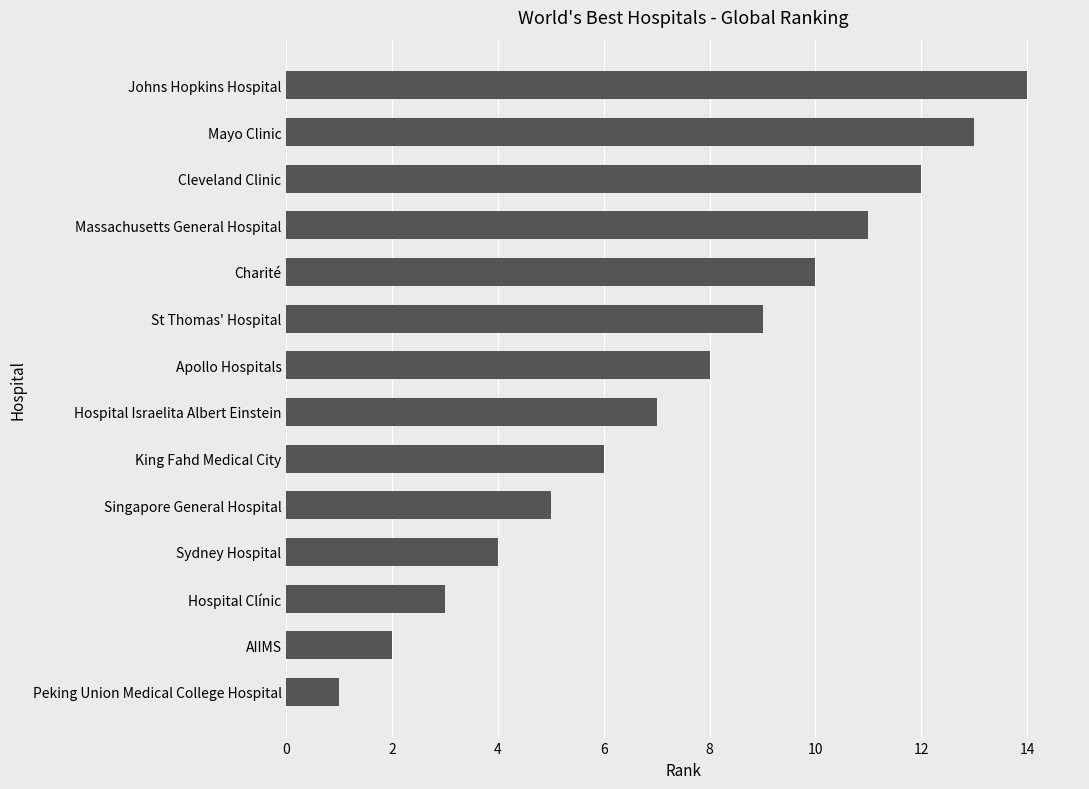

The value at Cleveland Clinic is 20. True or false?

False